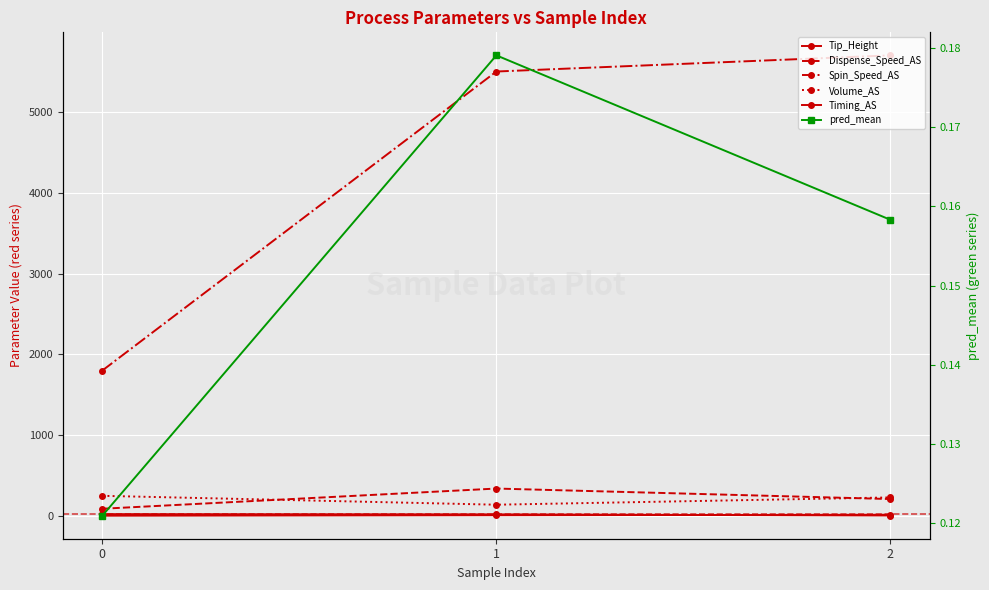

At which label is Tip_Height closest to 15?

1